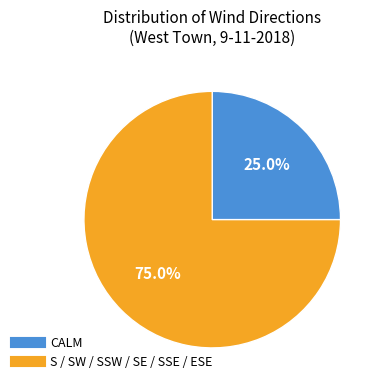

Is there a majority slice in this chart?

Yes